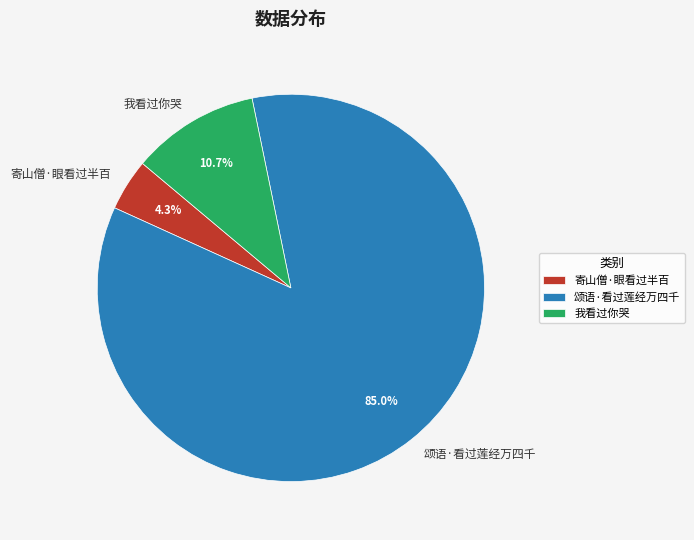

What percentage is the 颂语·看过莲经万四千 slice, to the nearest percent?

85%